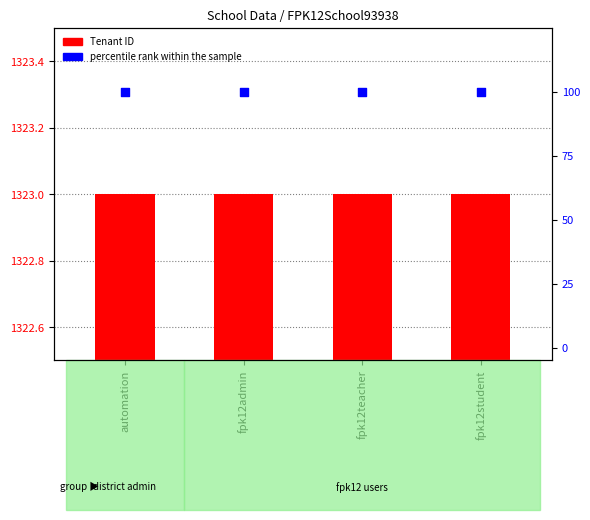

What are all the series names shown in the legend?

Tenant ID, percentile rank within the sample